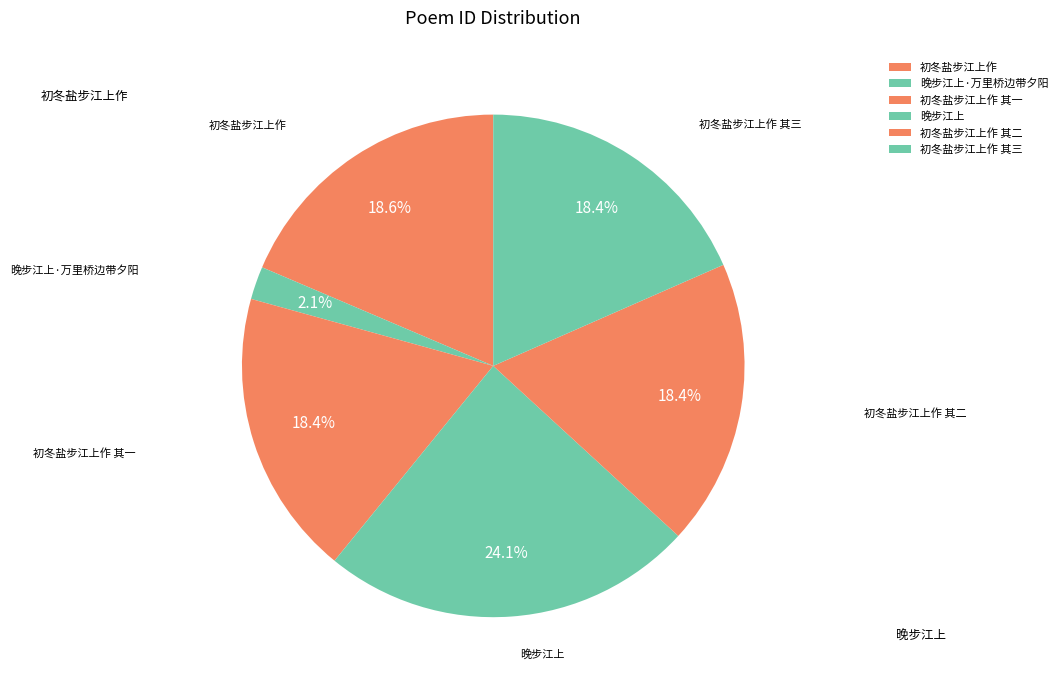

Count the number of slices in the pie.

6